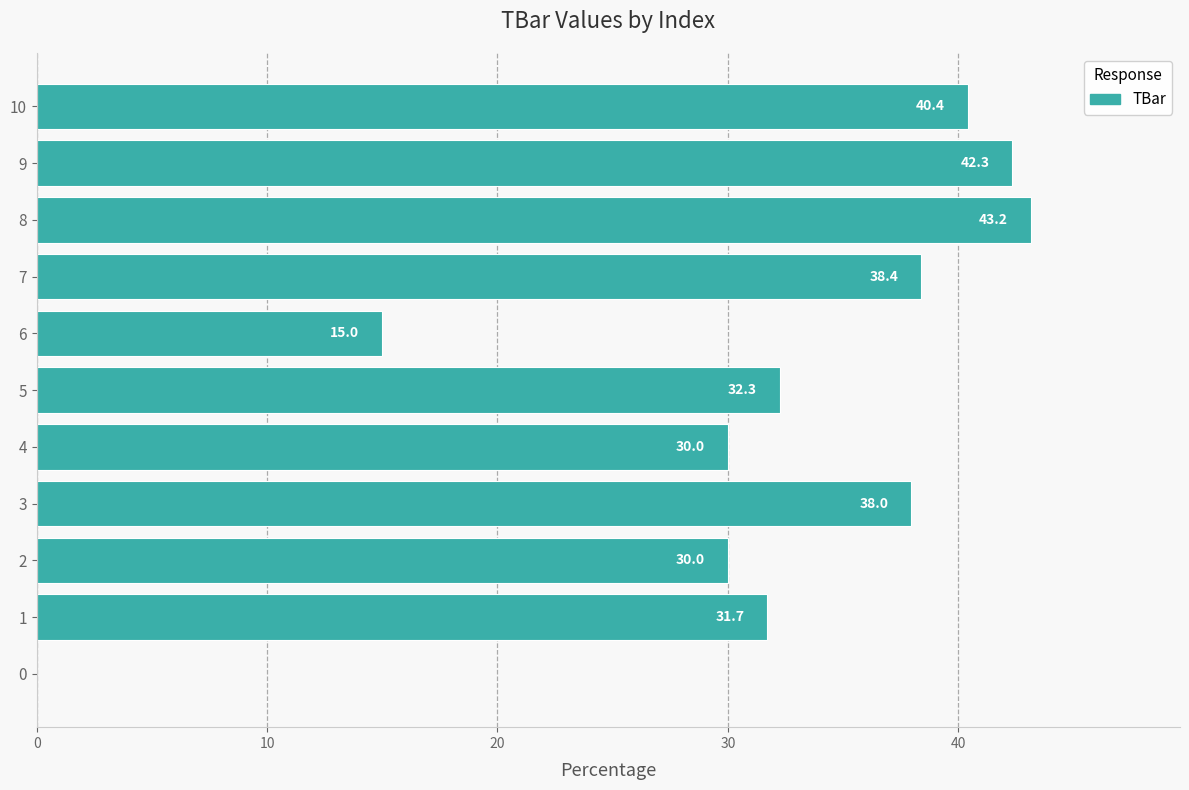

The value at 5 is 47.1. True or false?

False